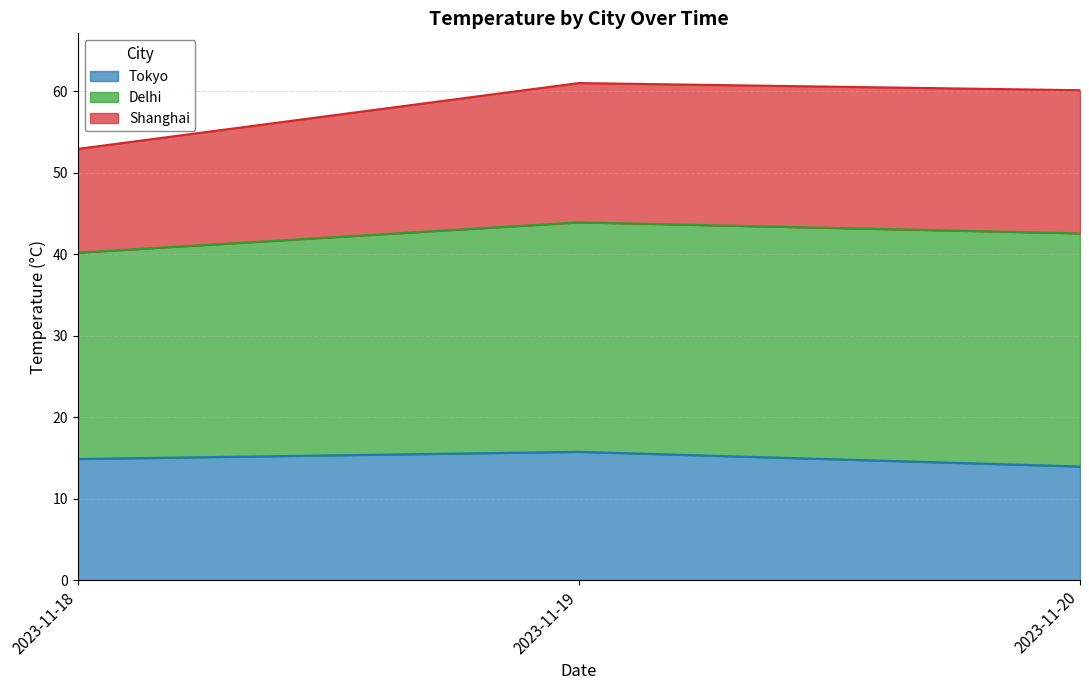

What is the maximum value for Tokyo?

15.8